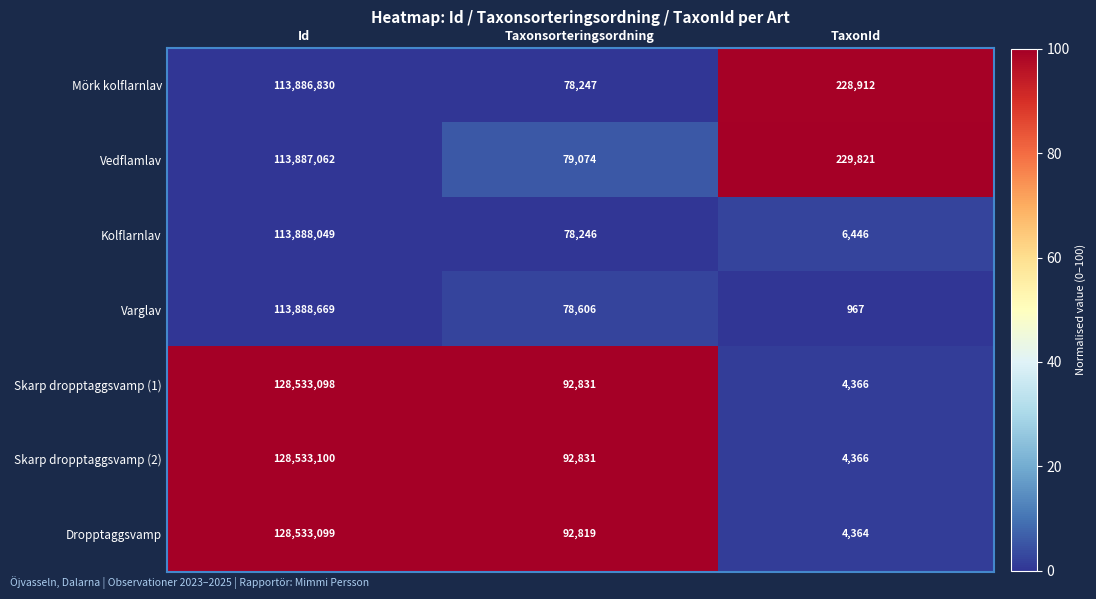

List the labels in order of Vedflamlav value, largest first.

Id, TaxonId, Taxonsorteringsordning